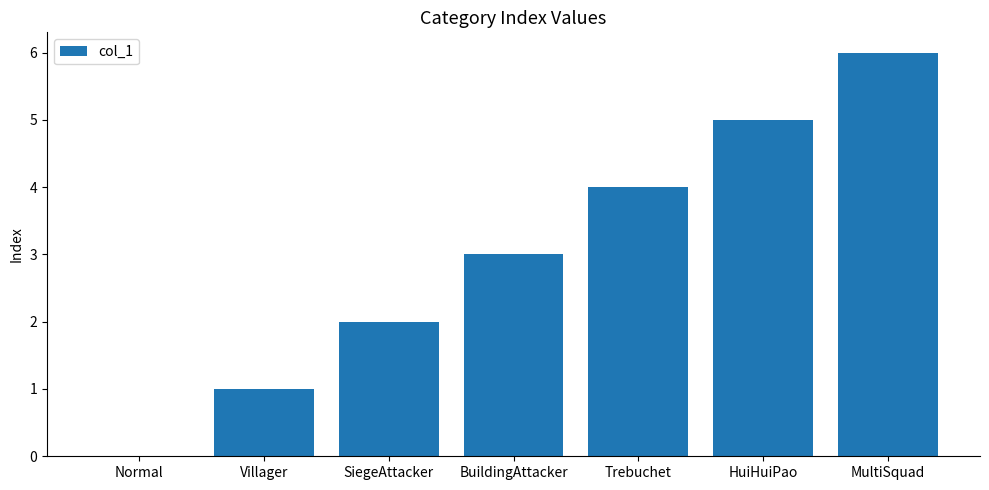

Reading right to left, transcribe all the data shown in this chart.

6	5	4	3	2	1	0